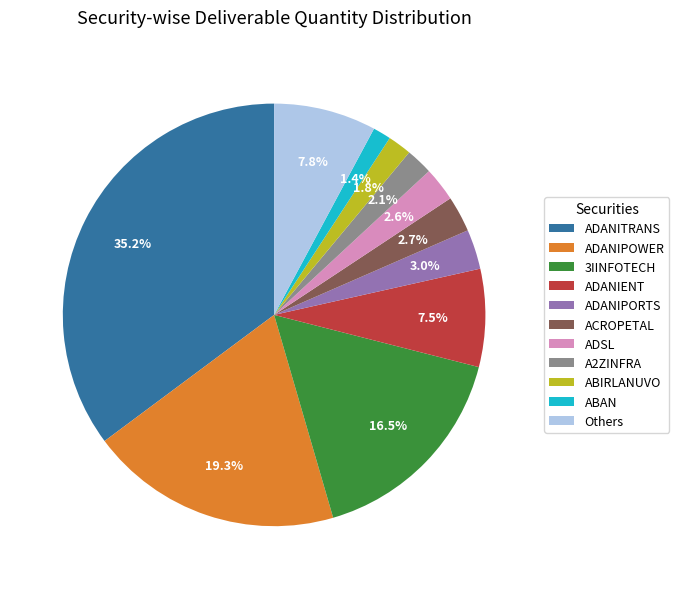

What is the largest slice in the pie chart?

ADANITRANS